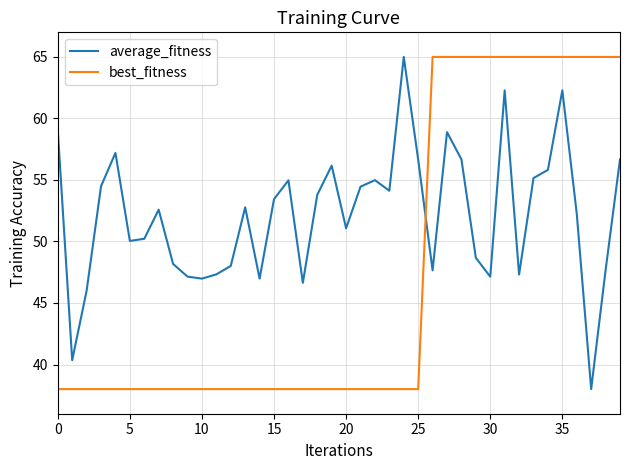

What is the greatest value displayed?

65.0